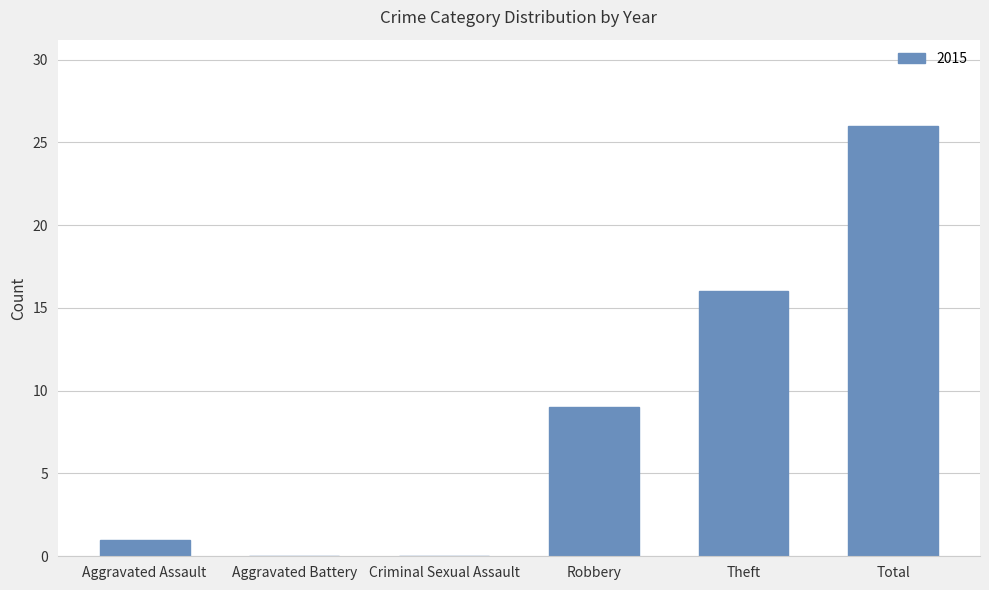

Is it true that the value at Robbery is 9?

True